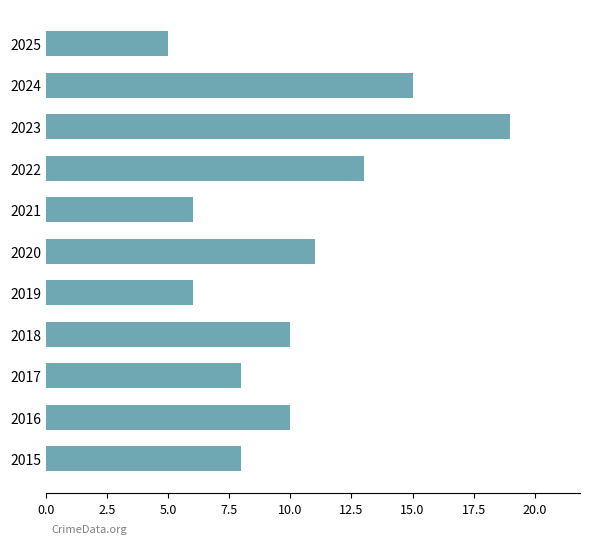

What is the sum of the values at 2020 and 2023?

30